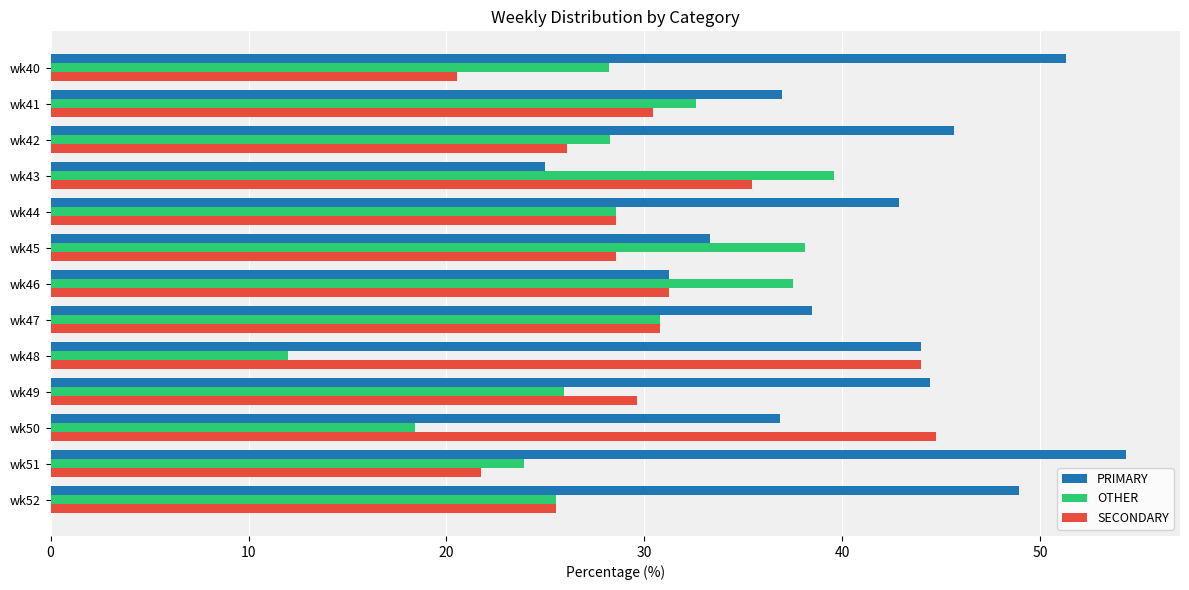

What value does the OTHER series have at wk42?

28.3